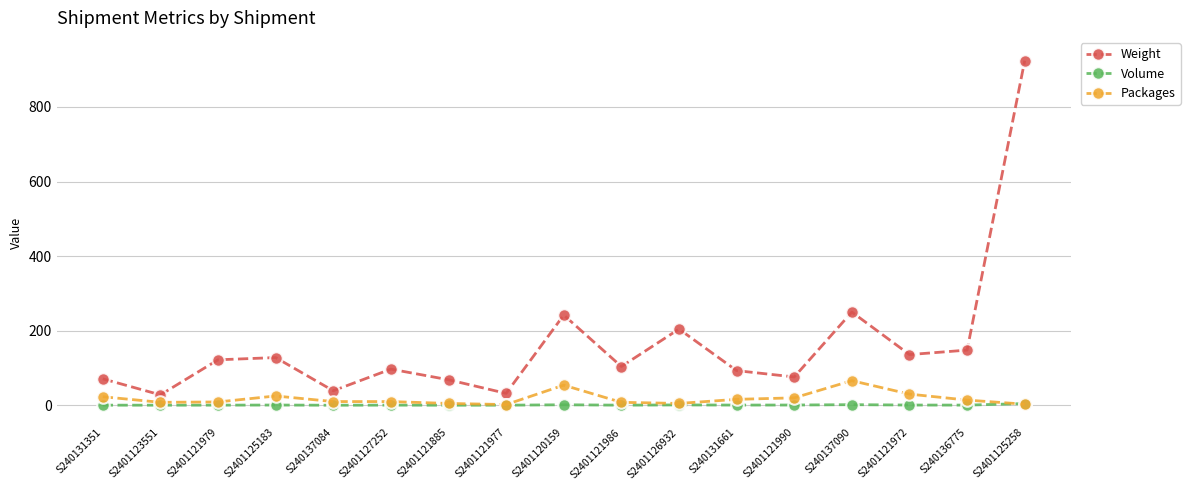

The value of Weight at S2401126932 is 204.4. True or false?

True